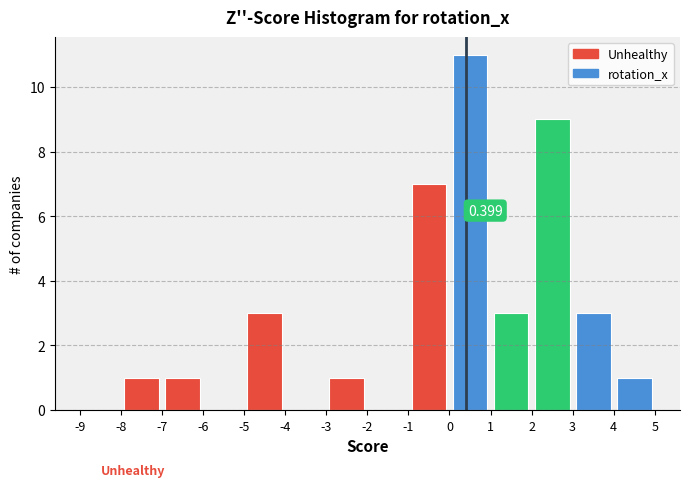

Over which range of the x-axis is the bar tallest?

0 to 1